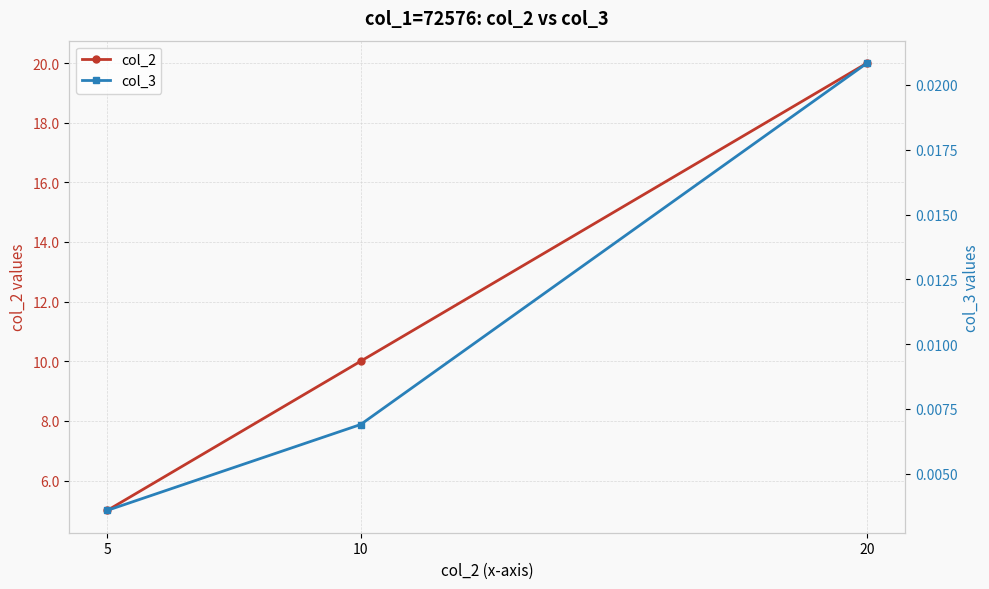

At which category is the sum across all series the highest?

20